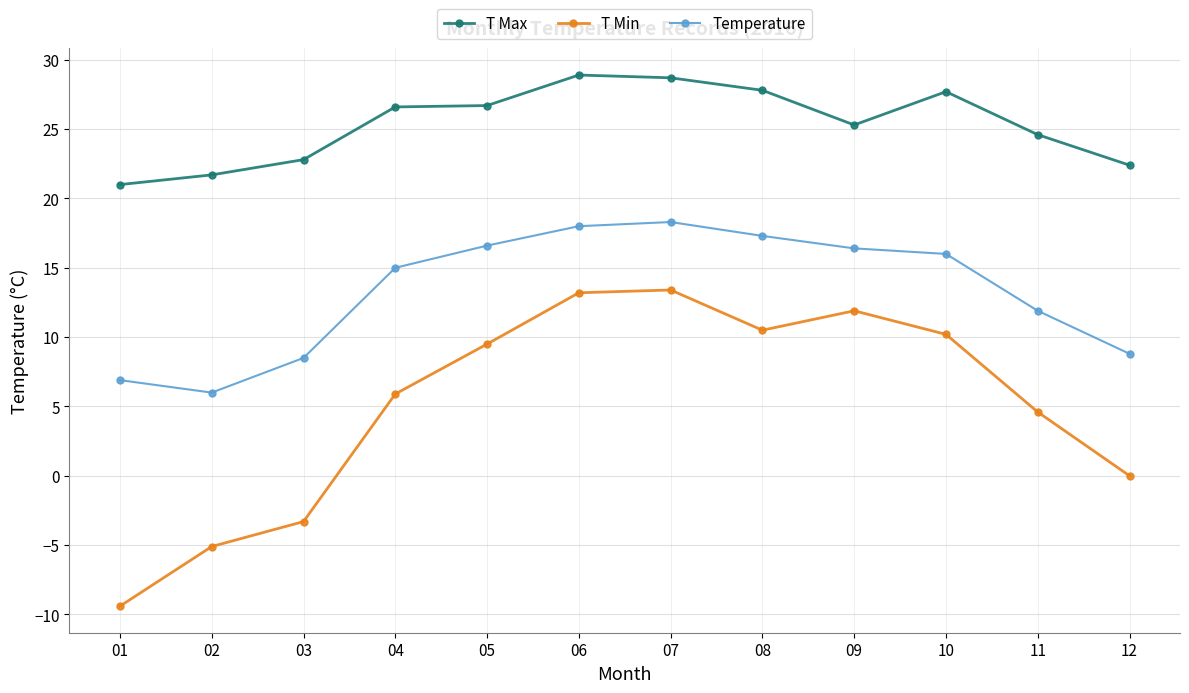

What is the value of the Temperature point at the 9th from the left?

16.4